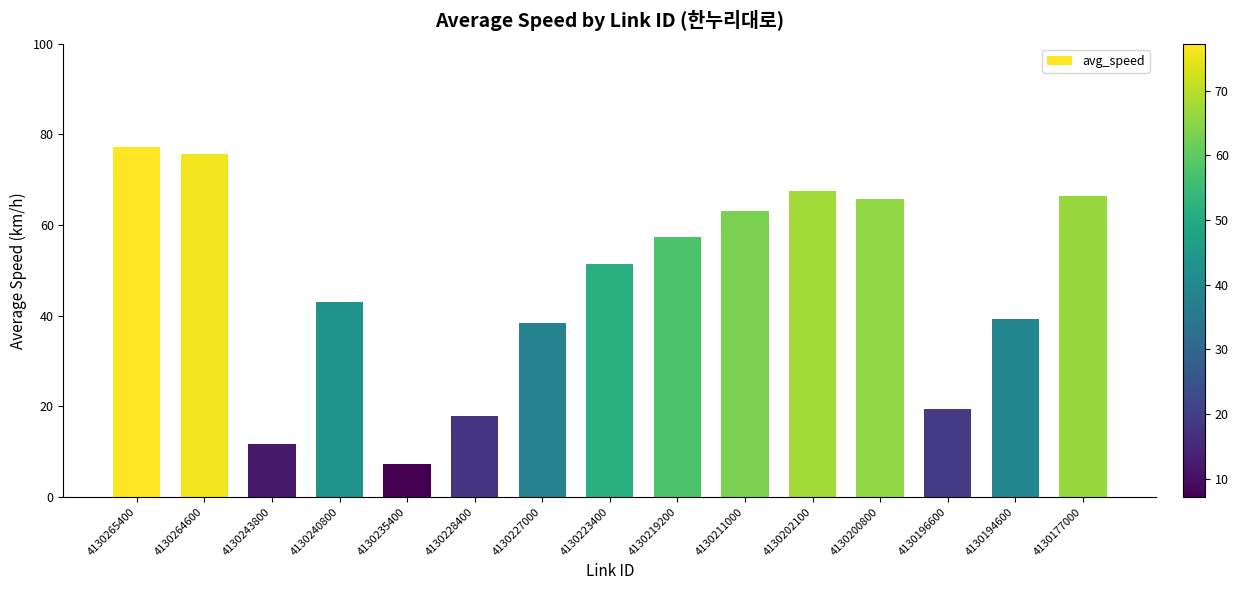

What is the difference between the values at 4130243800 and 4130194600?

27.7